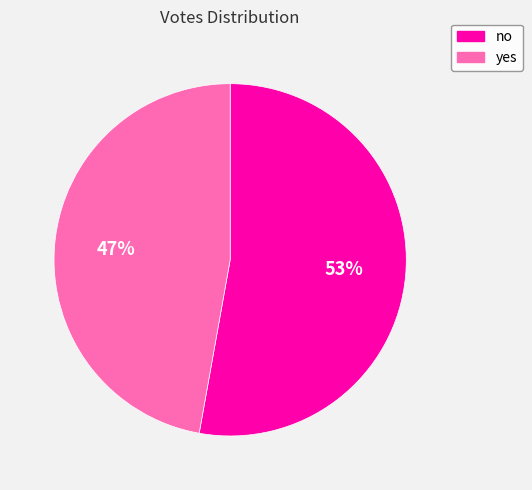

How many slices are in this pie chart?

2